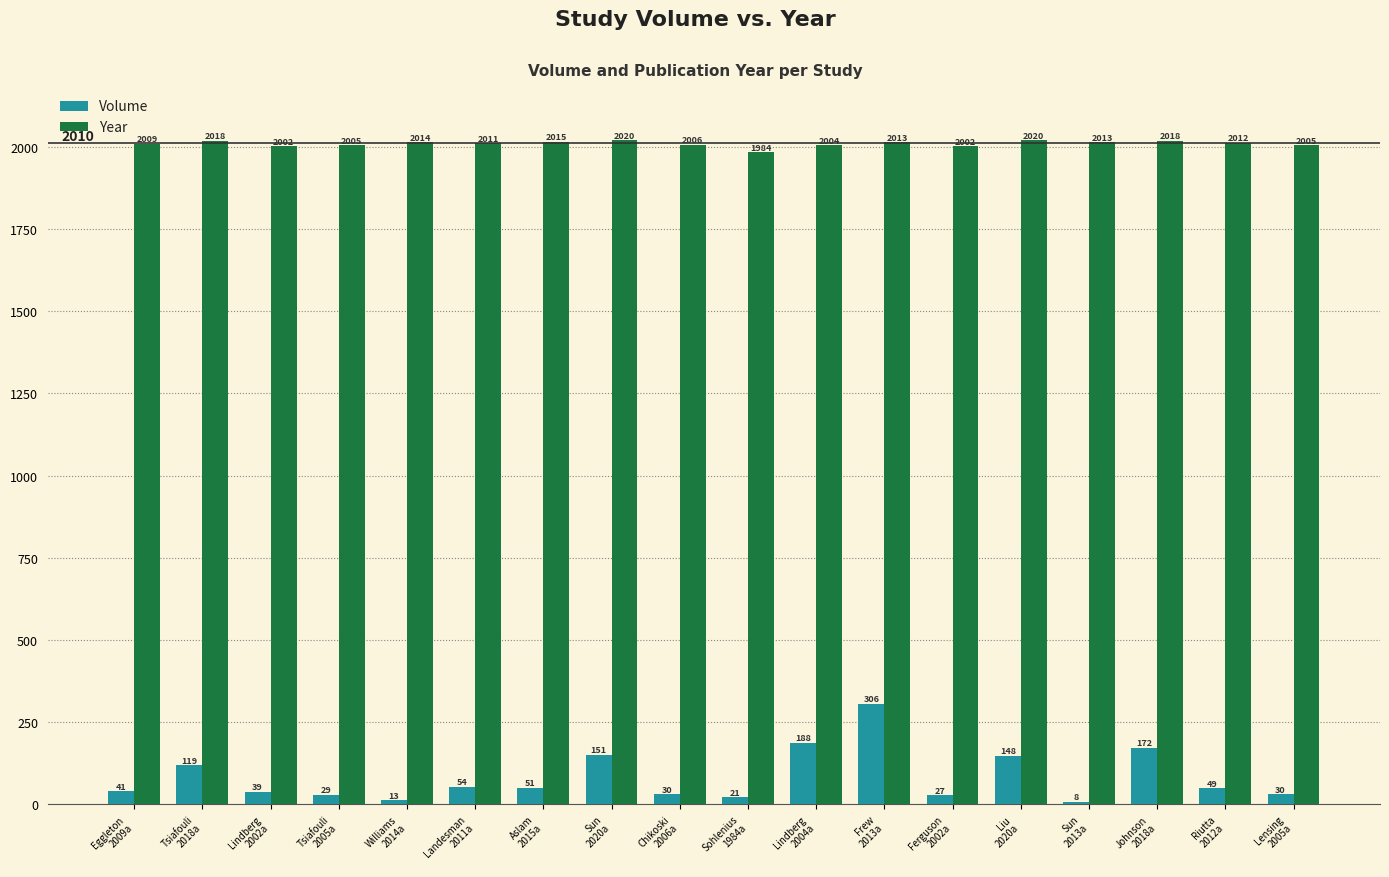

What is the label of the 8th bar from the left?

Sun
2020a